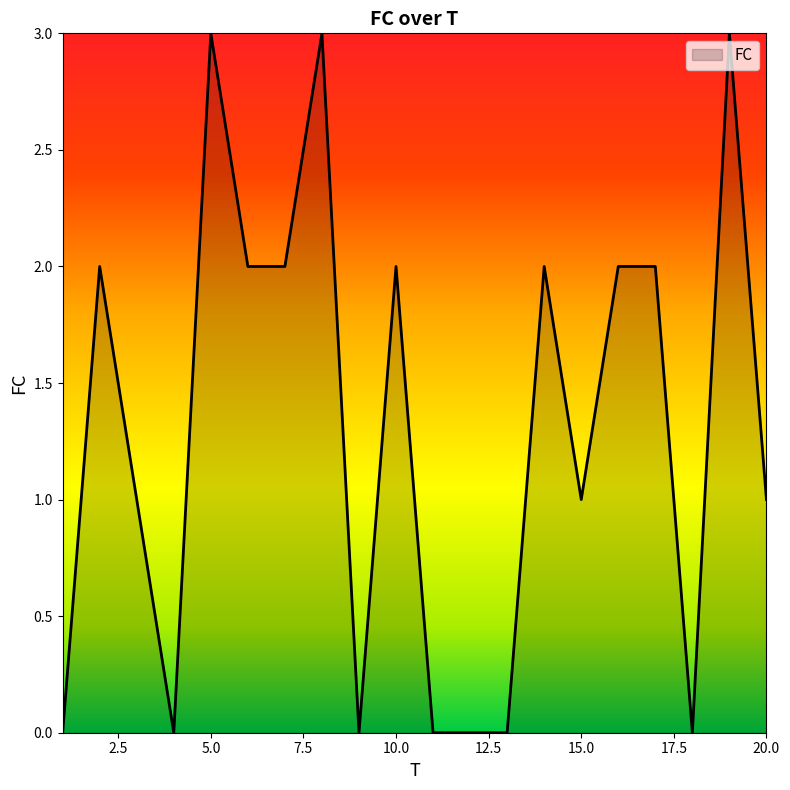

True or false: there are more than 2 points higher than both neighbors.

True